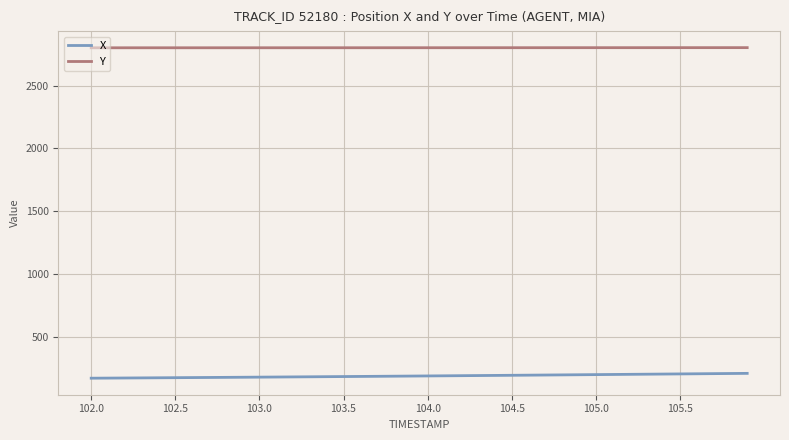

What is the minimum value shown in the chart?

171.0